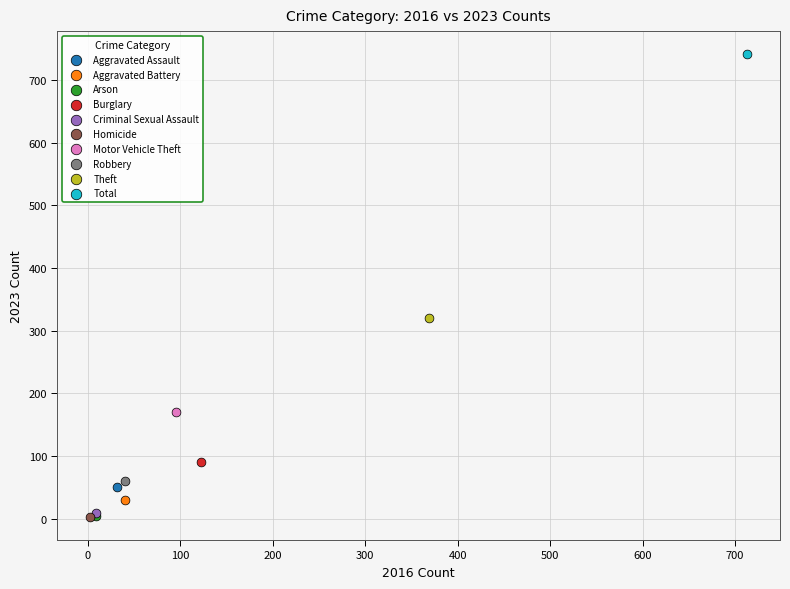

What are all the series names shown in the legend?

Aggravated Assault, Aggravated Battery, Arson, Burglary, Criminal Sexual Assault, Homicide, Motor Vehicle Theft, Robbery, Theft, Total